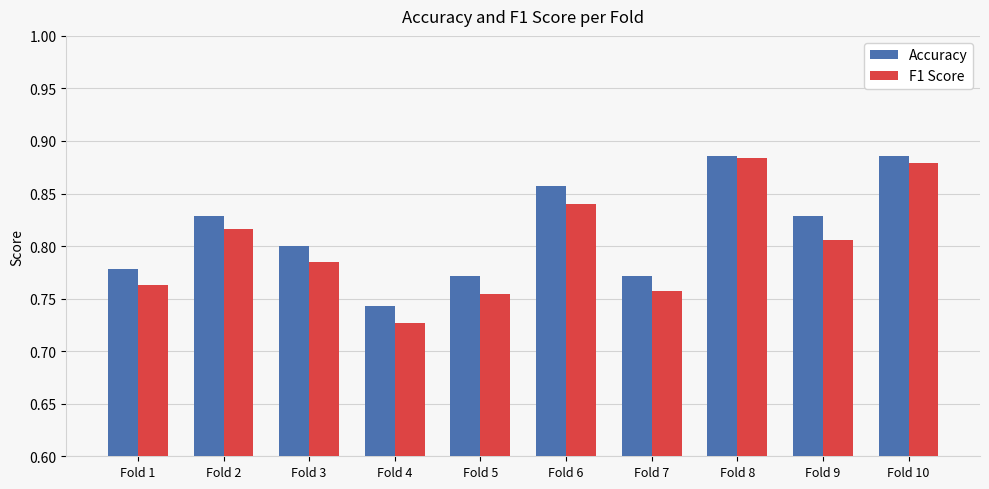

The F1 Score series shows 1.5 at Fold 6. True or false?

False